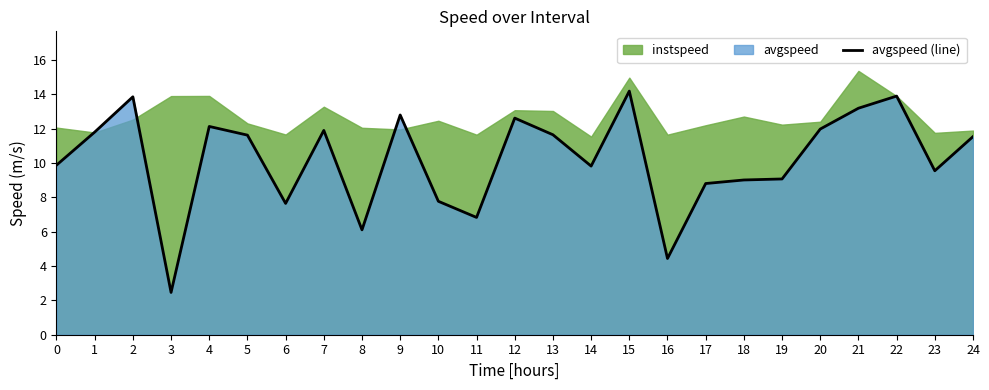

The value at 24 is 18.0. True or false?

False